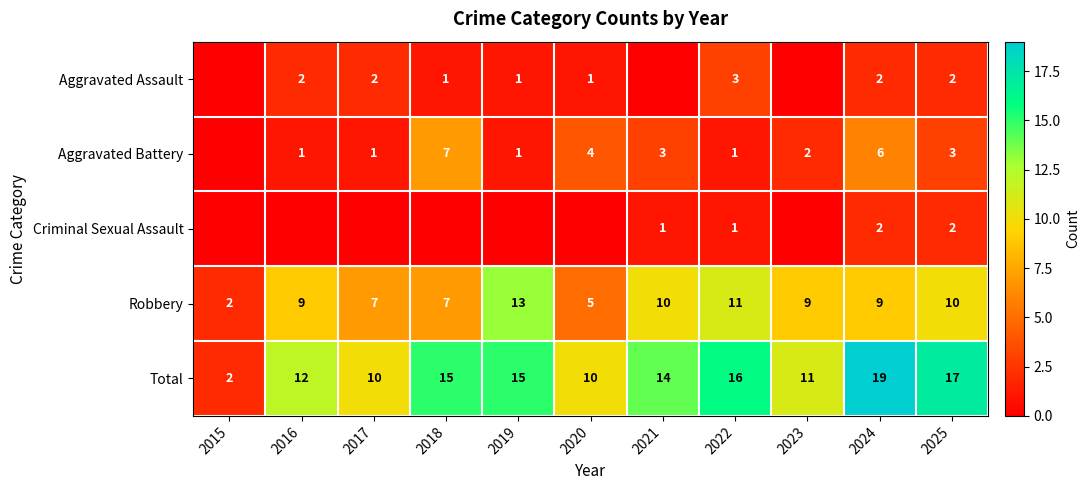

At which label does Total first exceed 14?

2018